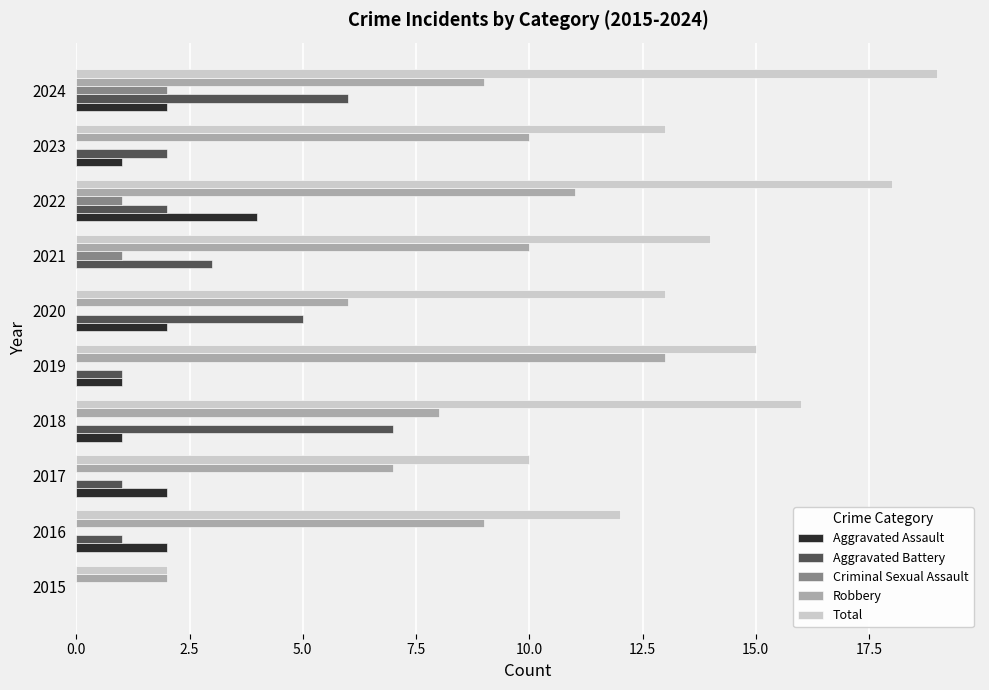

At which category is the sum across all series the highest?

2024